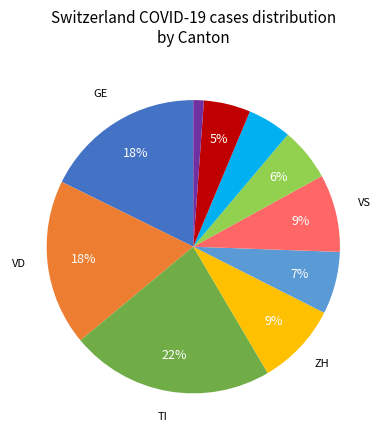

To the nearest percent, what is the difference between the largest and smallest slice percentages?

21%